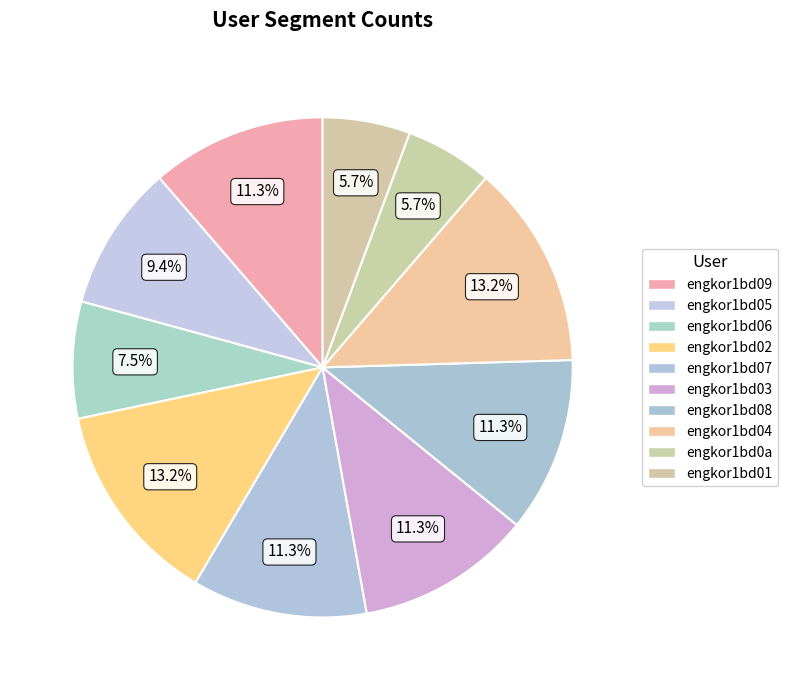

Between engkor1bd09 and engkor1bd06, which is larger?

engkor1bd09